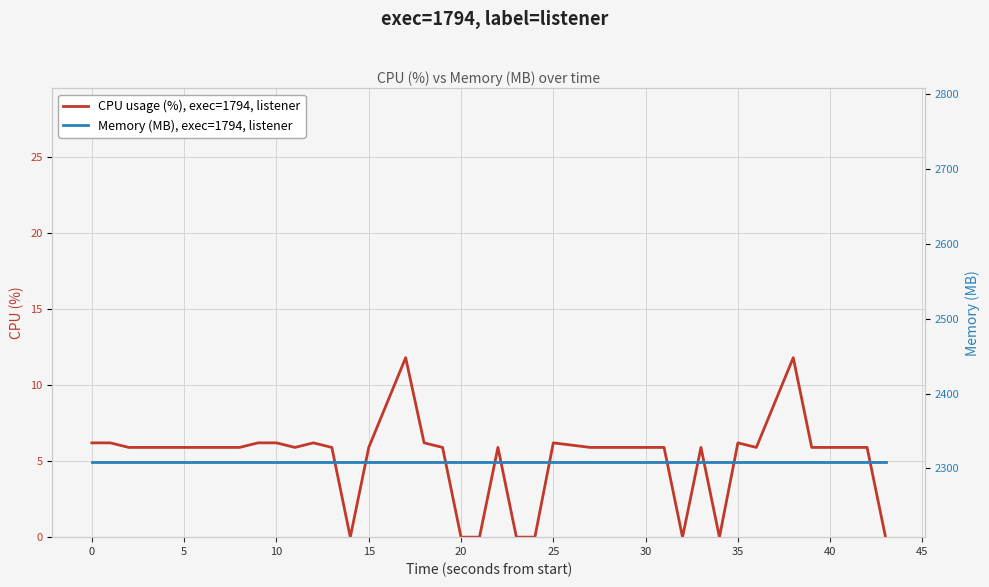

What are all the series names shown in the legend?

CPU usage (%), exec=1794, listener, Memory (MB), exec=1794, listener